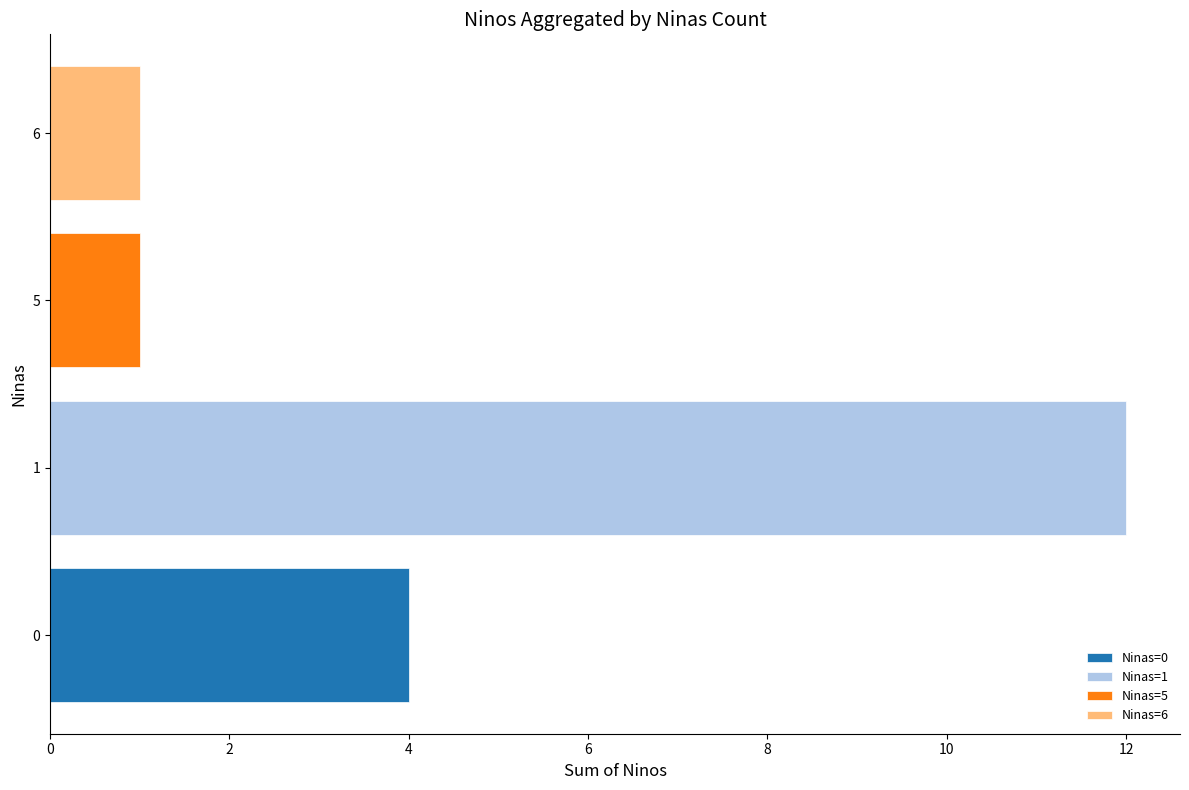

How many bars are there in total?

4